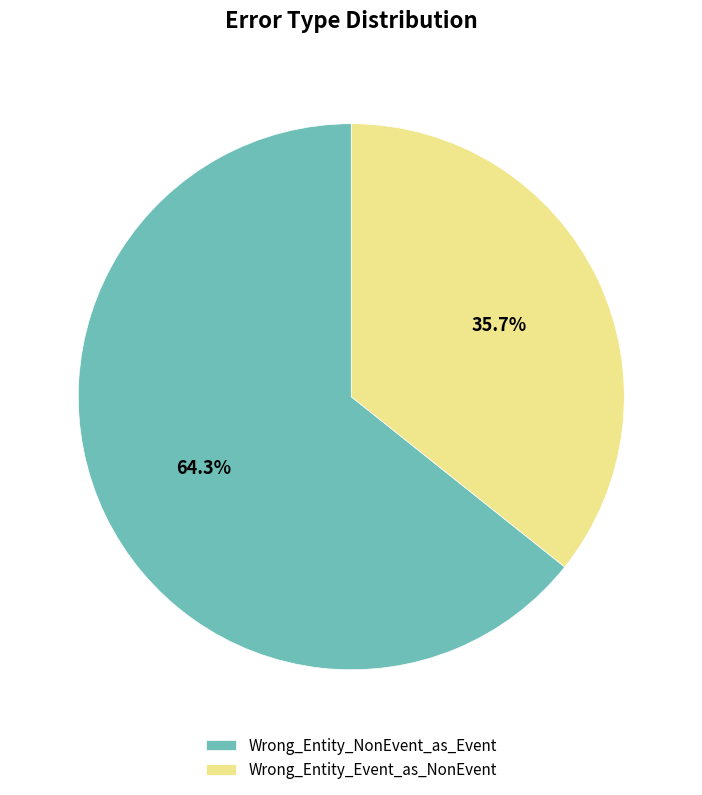

How much of the chart is everything except Wrong_Entity_NonEvent_as_Event?

35.7%